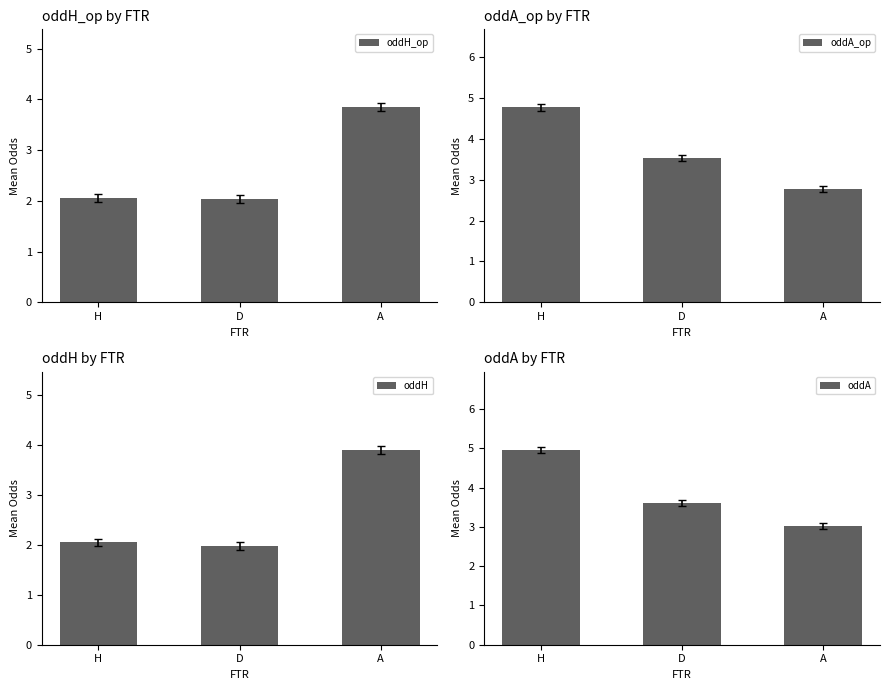

Which series has the widest spread of values?

oddA_op